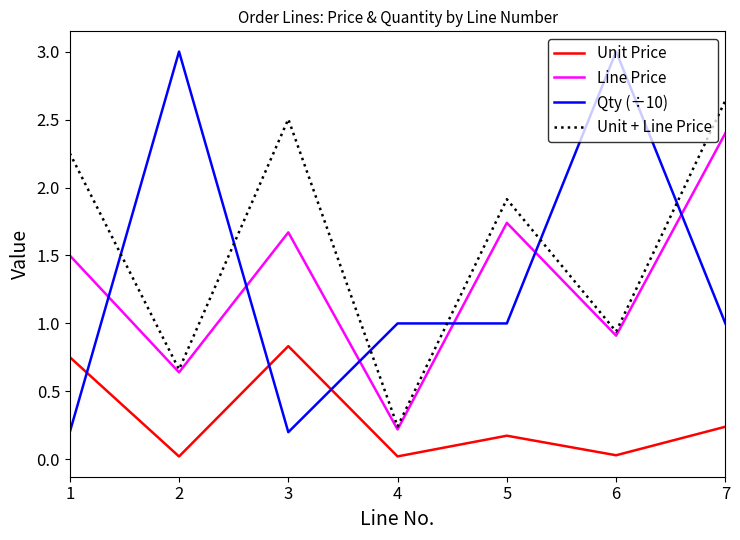

What is the maximum value shown in the chart?

3.0